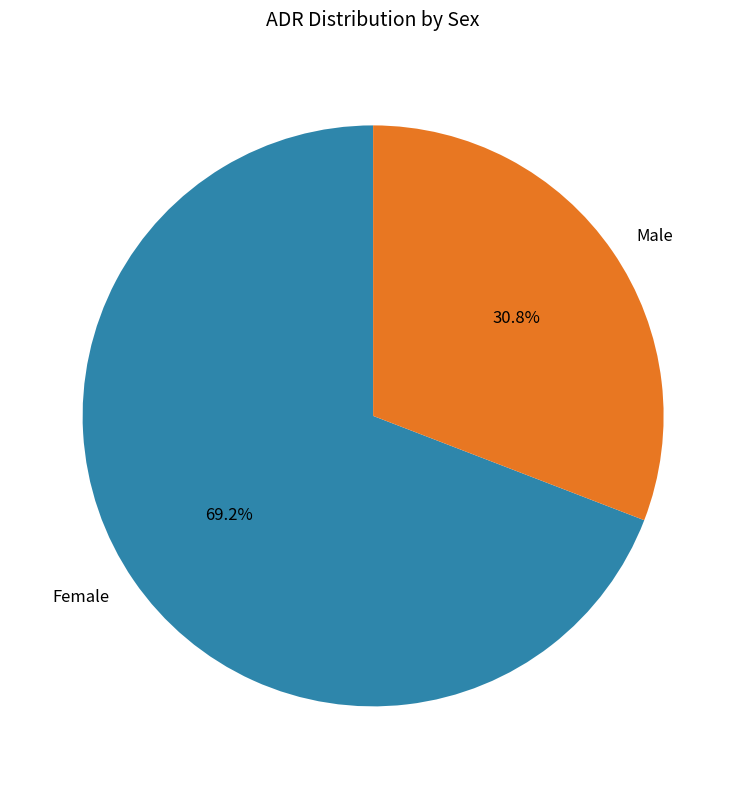

To the nearest percent, what is the average slice percentage?

50%